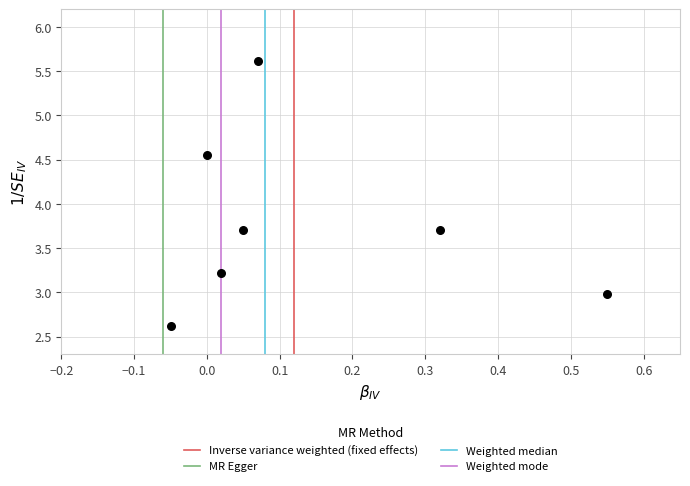

What is the range of Y values (max minus min)?

3.0